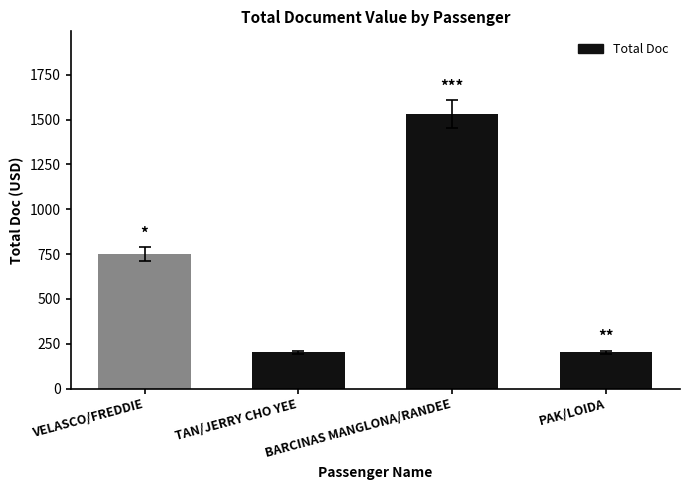

Which category has the highest value across all series?

BARCINAS MANGLONA/RANDEE